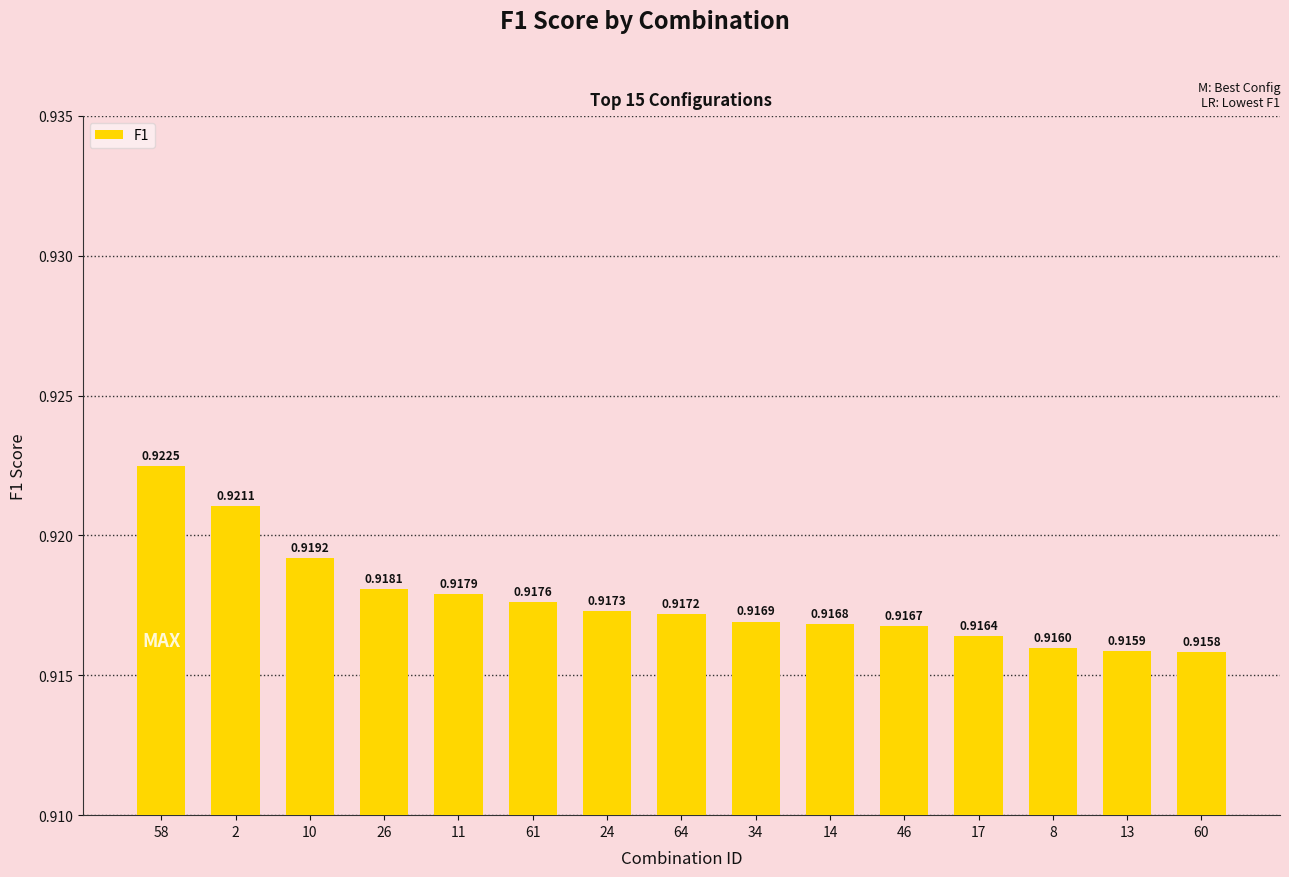

What is the sum of the values at 13 and 11?

1.8